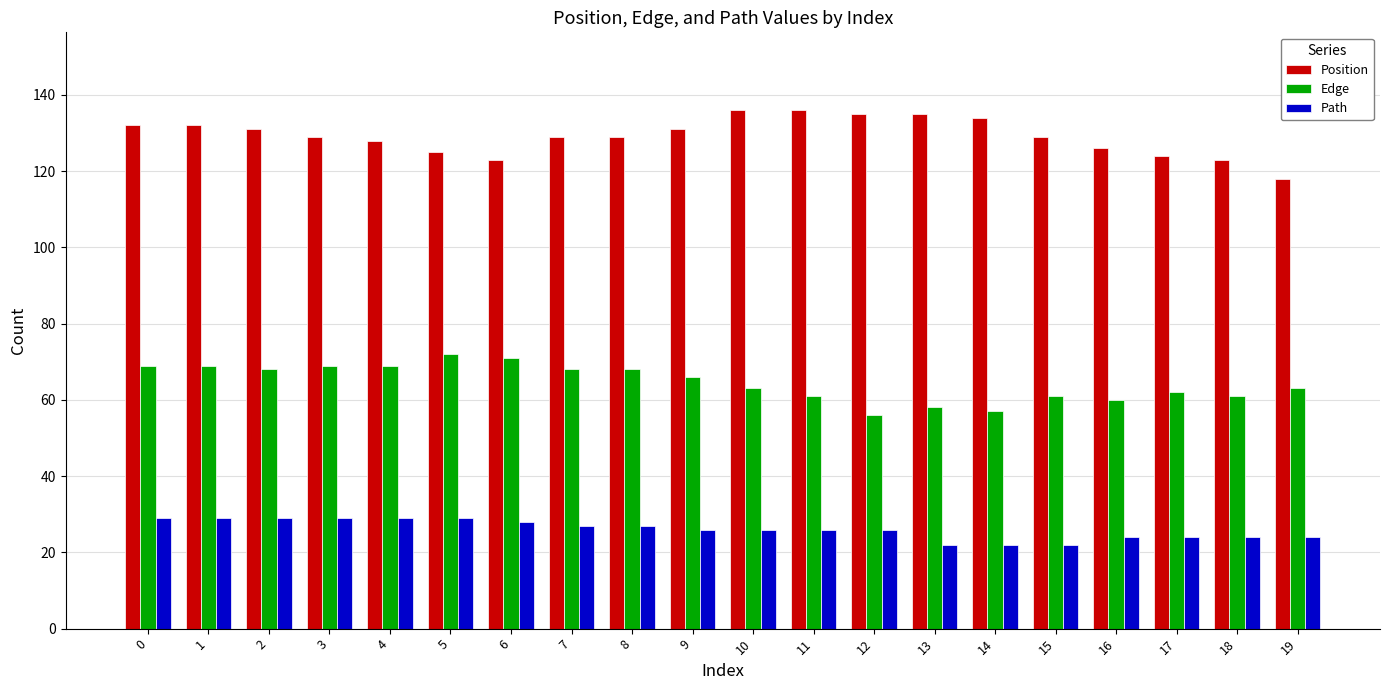

What is the value of the Position bar at the 14th from the left?

135